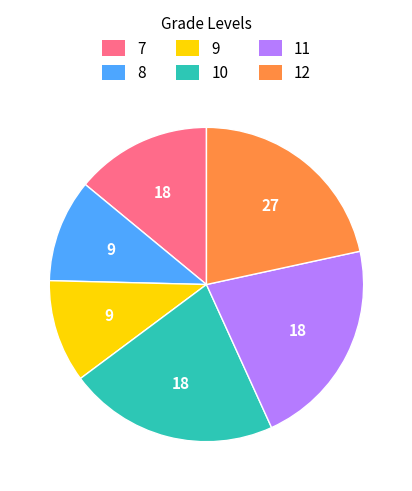

Is there any slice that represents more than half of the pie?

No